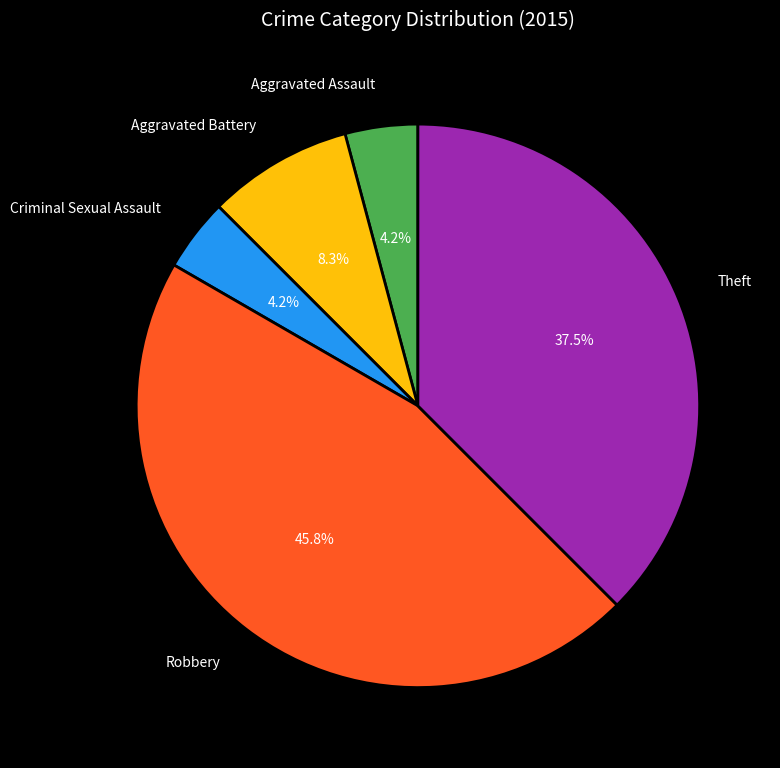

Is there any slice that represents more than half of the pie?

No